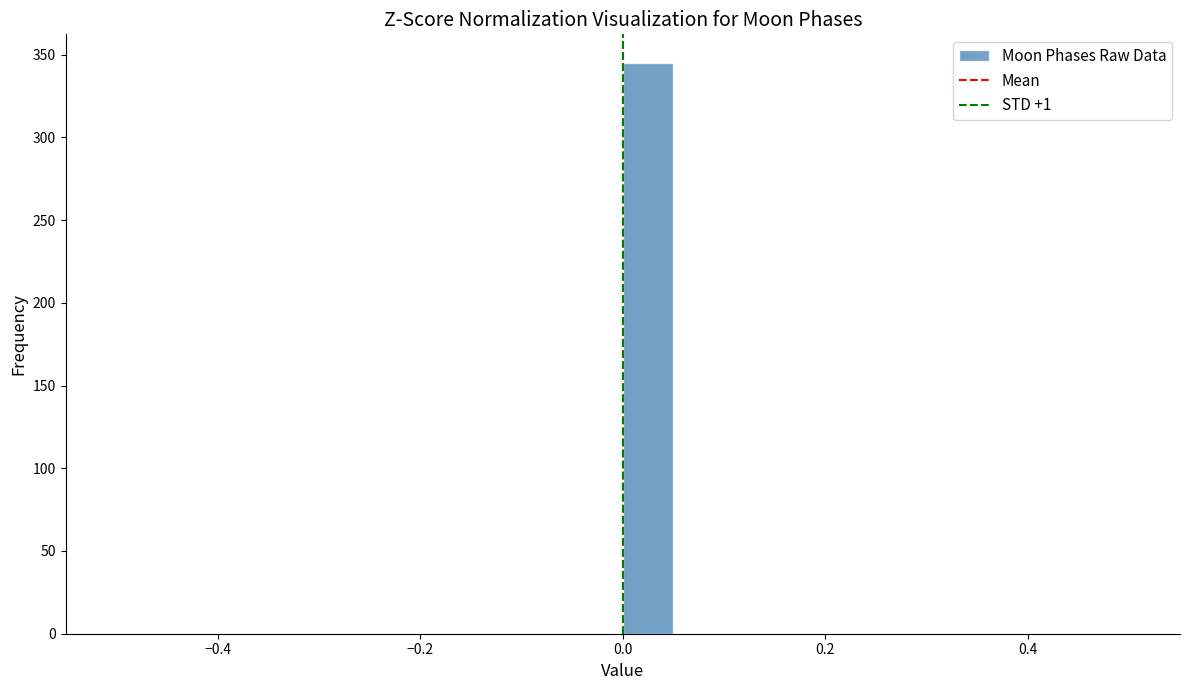

Around what value on the x-axis is the tallest bar? Give the approximate position of its centre, as read against the axis.

0.02